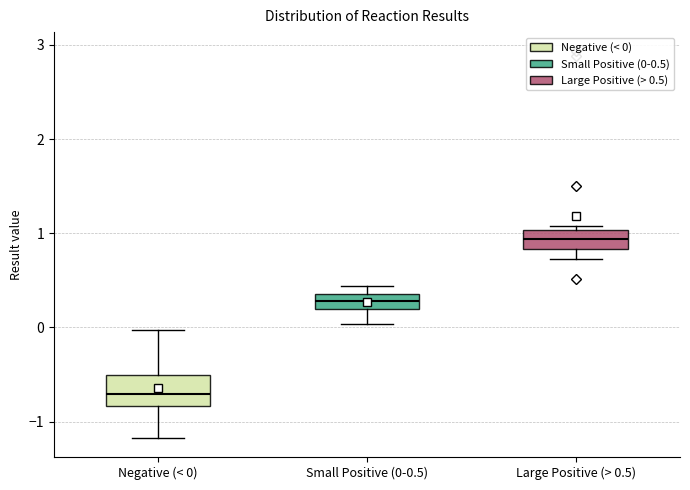

Which box's median line is the lowest?

Negative (< 0)